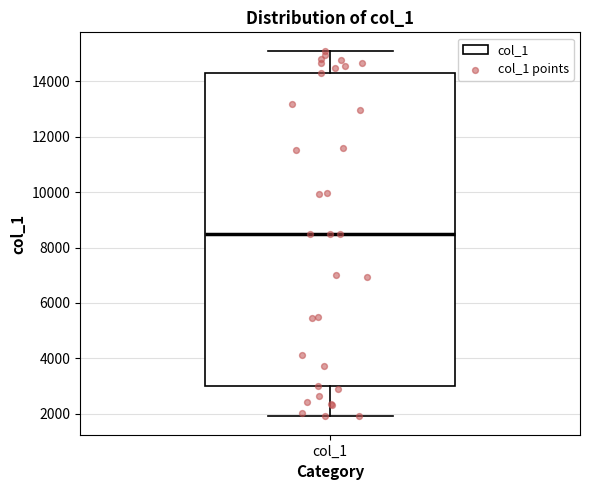

Read this box plot against the y-axis: the position of the median line, the range covered by the box, and the ends of both whiskers. The values are not printed on the chart, so give them approximately, as read against the axis.

median 8600, box 3000 to 14400, whiskers 1800 to 15200